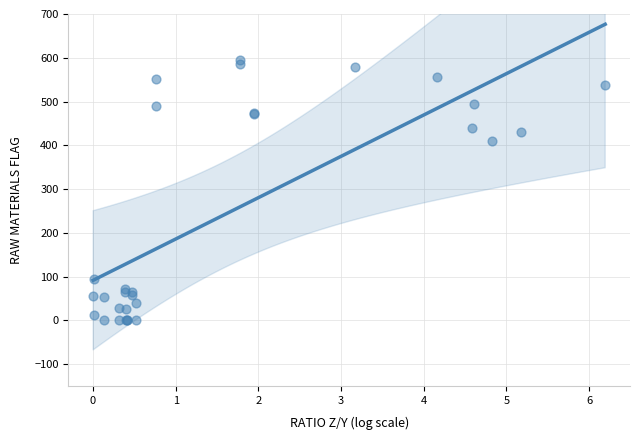

What Y value in the scatter plot is closest to 297?

408.8